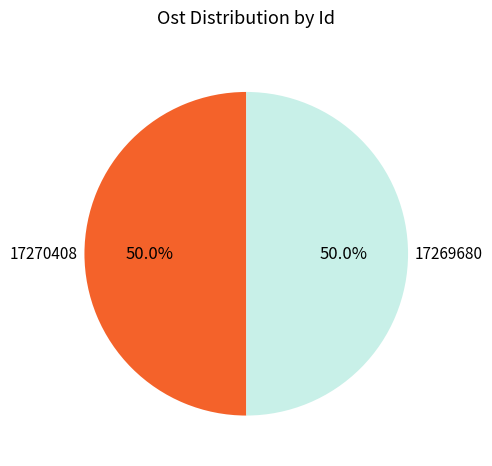

What portion of the pie excludes 17270408?

50.0%